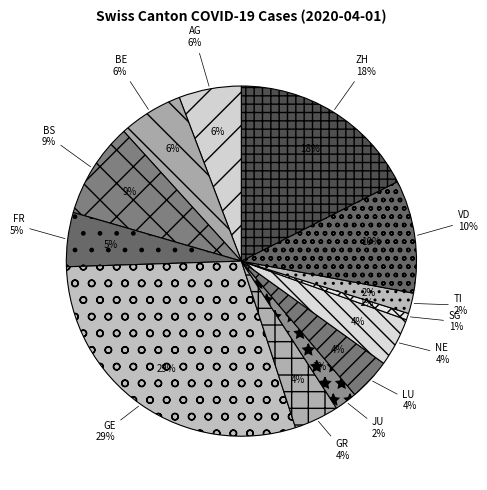

What is the ratio of the value at JU to the value at FR?

0.4